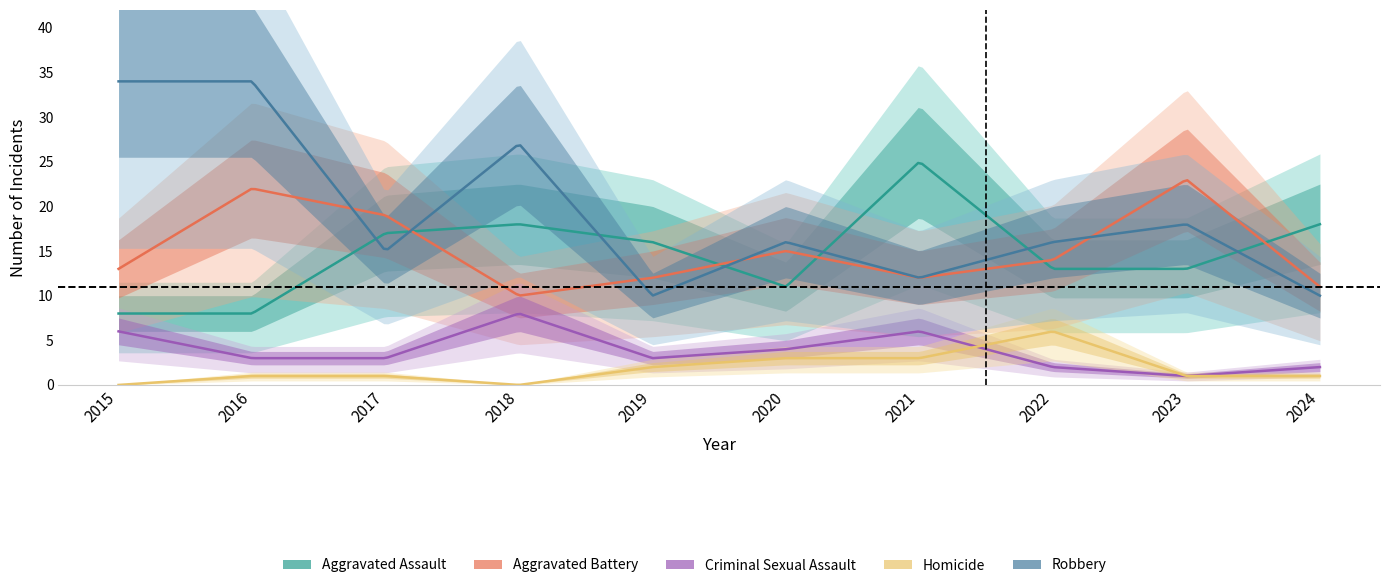

Reading left to right, extract all data points from this chart.

Aggravated Assault: 2015=8	2016=8	2017=17	2018=18	2019=16	2020=11	2021=25	2022=13	2023=13	2024=18
Aggravated Battery: 2015=13	2016=22	2017=19	2018=10	2019=12	2020=15	2021=12	2022=14	2023=23	2024=11
Criminal Sexual Assault: 2015=6	2016=3	2017=3	2018=8	2019=3	2020=4	2021=6	2022=2	2023=1	2024=2
Homicide: 2015=0	2016=1	2017=1	2018=0	2019=2	2020=3	2021=3	2022=6	2023=1	2024=1
Robbery: 2015=34	2016=34	2017=15	2018=27	2019=10	2020=16	2021=12	2022=16	2023=18	2024=10